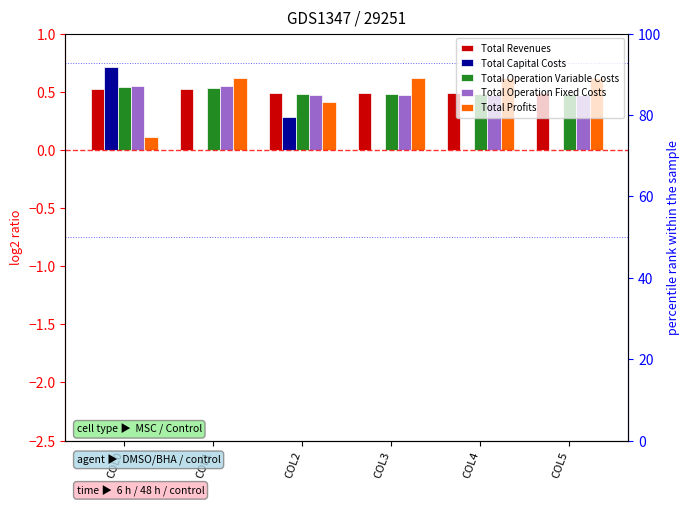

Count the number of categories in the chart.

6